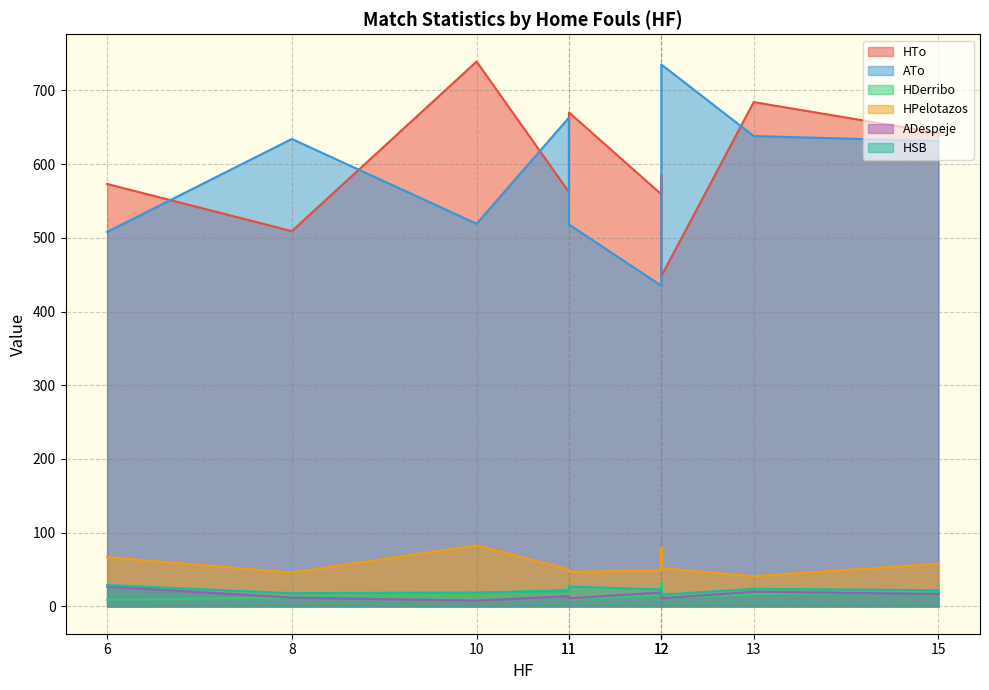

What are all the series names shown in the legend?

HTo, ATo, HDerribo, HPelotazos, ADespeje, HSB